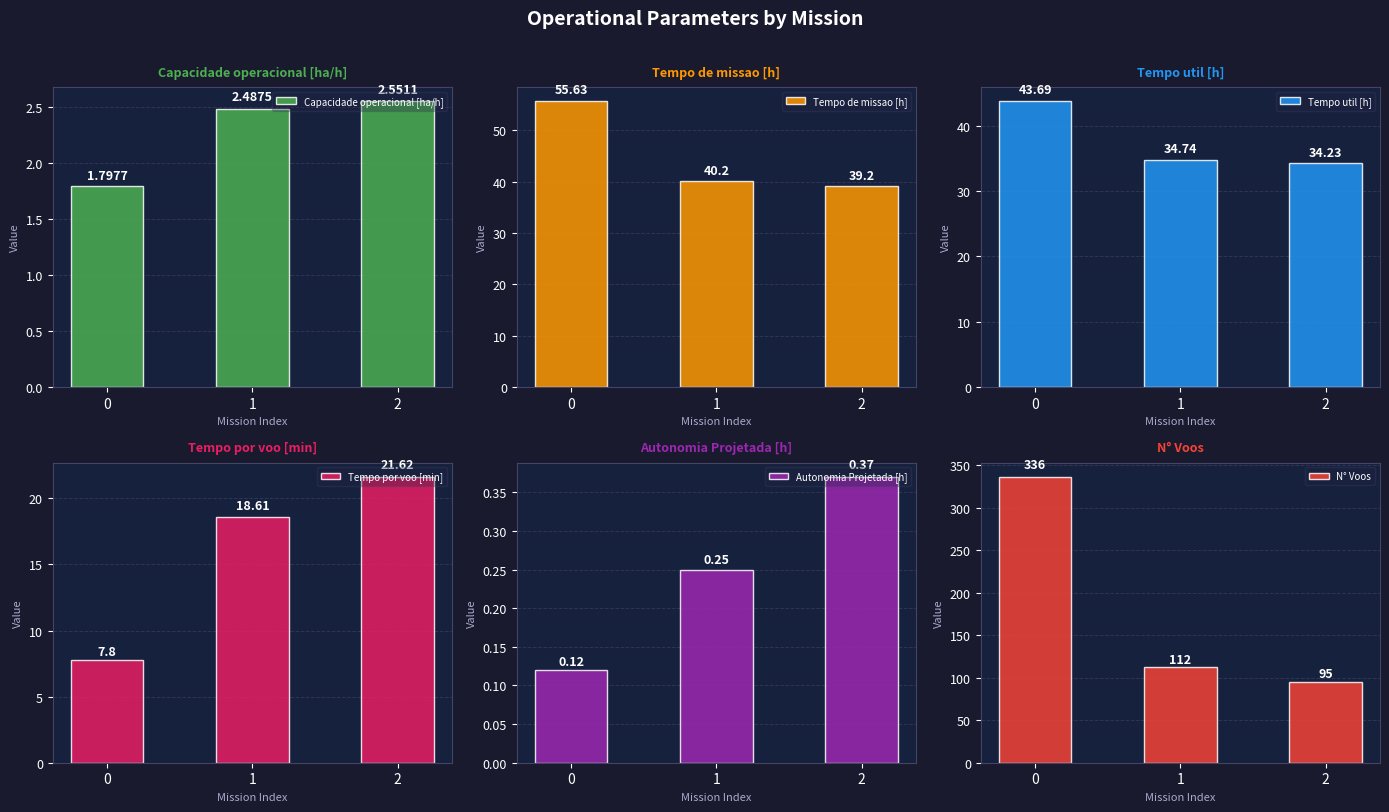

What is the smallest value displayed?

0.1